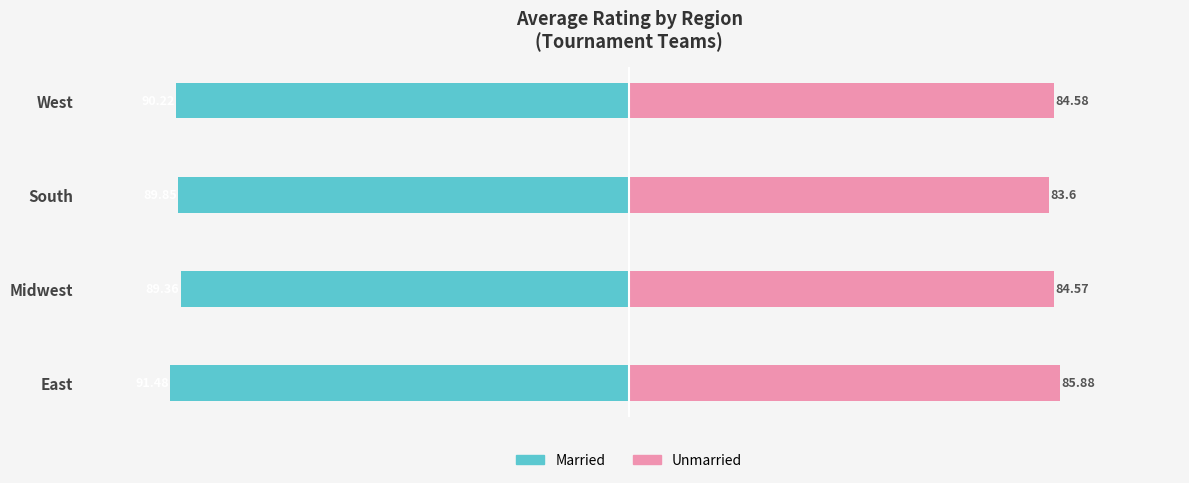

At how many categories does at least one series exceed 52?

4